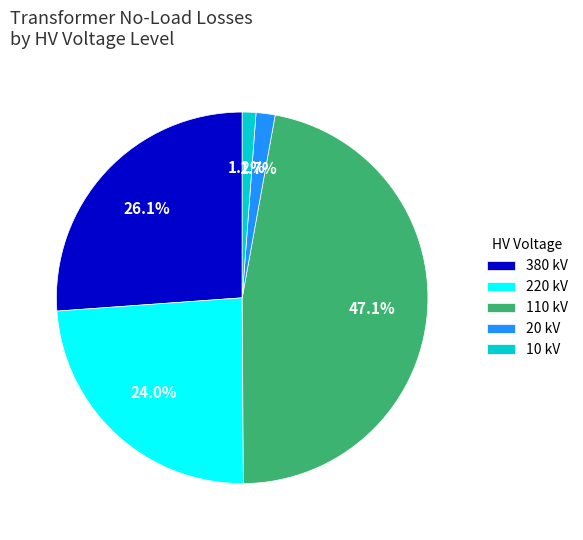

To the nearest percent, what percentage of the pie is 220?

24%